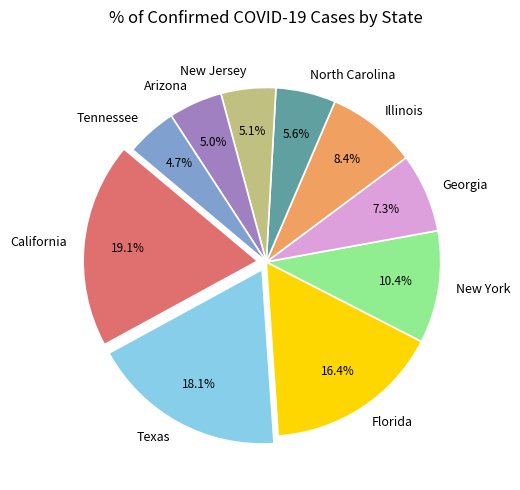

How many segments does this pie chart have?

10